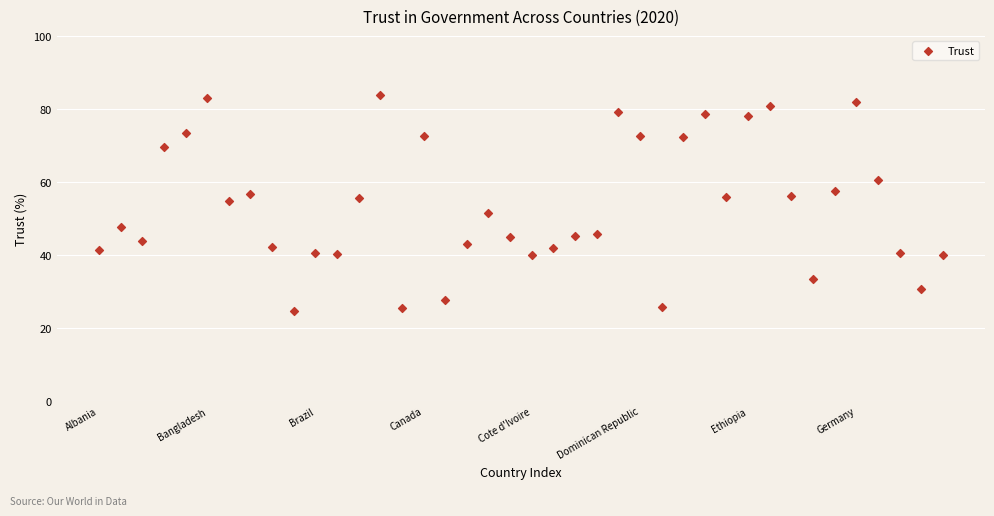

What is the range of Y values (max minus min)?

59.0